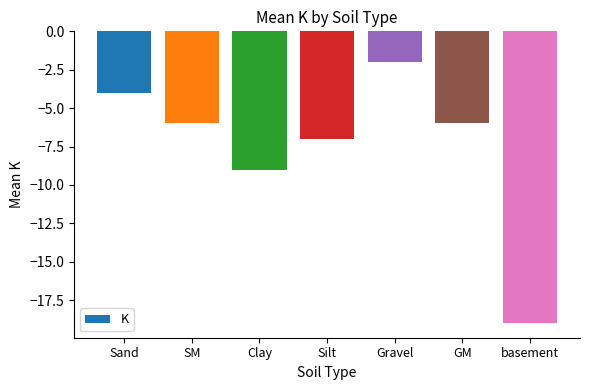

Between Silt and SM, which is larger?

SM